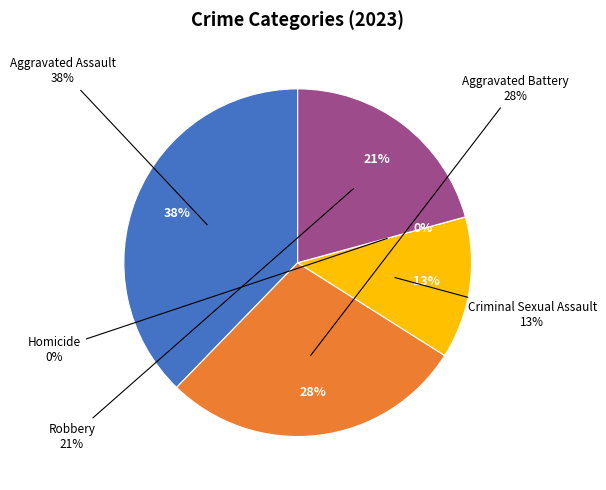

Is there a majority slice in this chart?

No